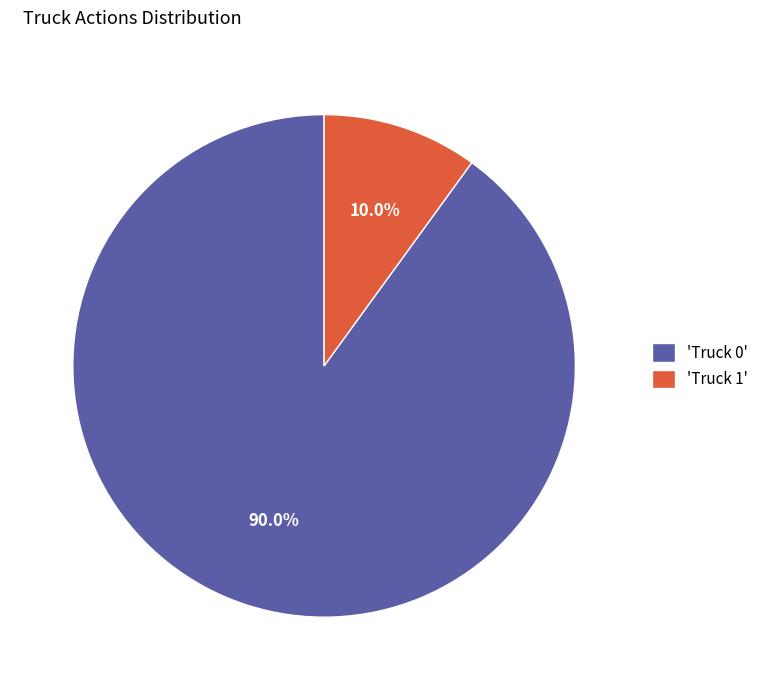

What is the total percentage of 'Truck 1' and 'Truck 0'?

100.0%